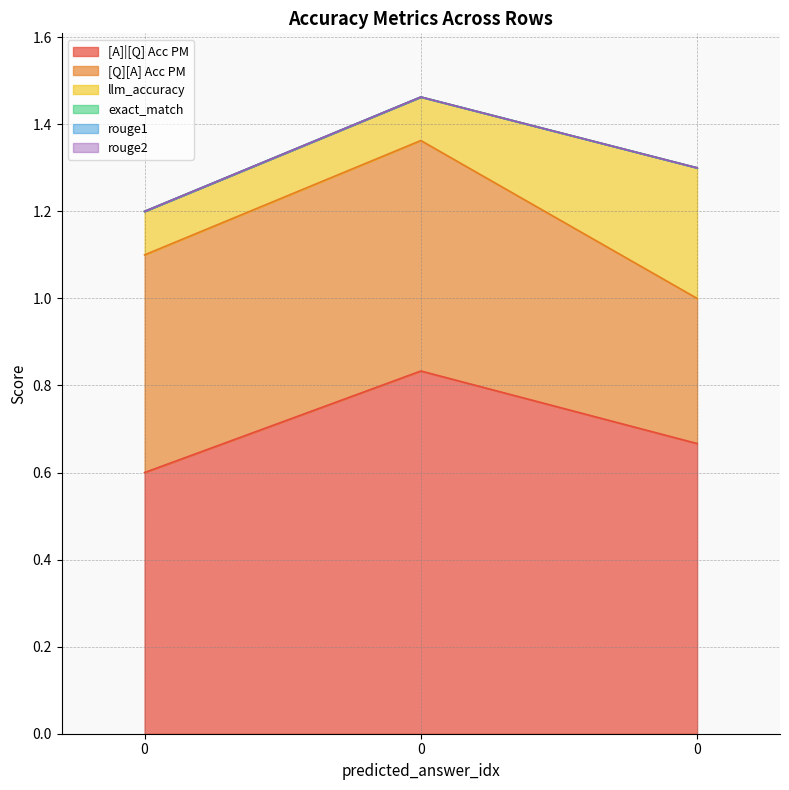

Is it true that [Q][A] Acc PM equals 0.2 at 0?

False